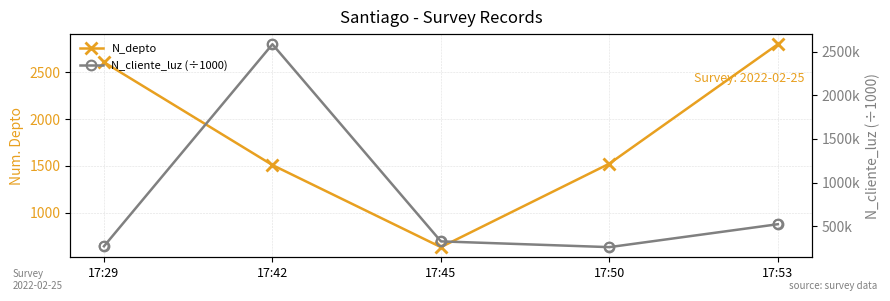

Which series reaches the maximum Y coordinate?

N_depto